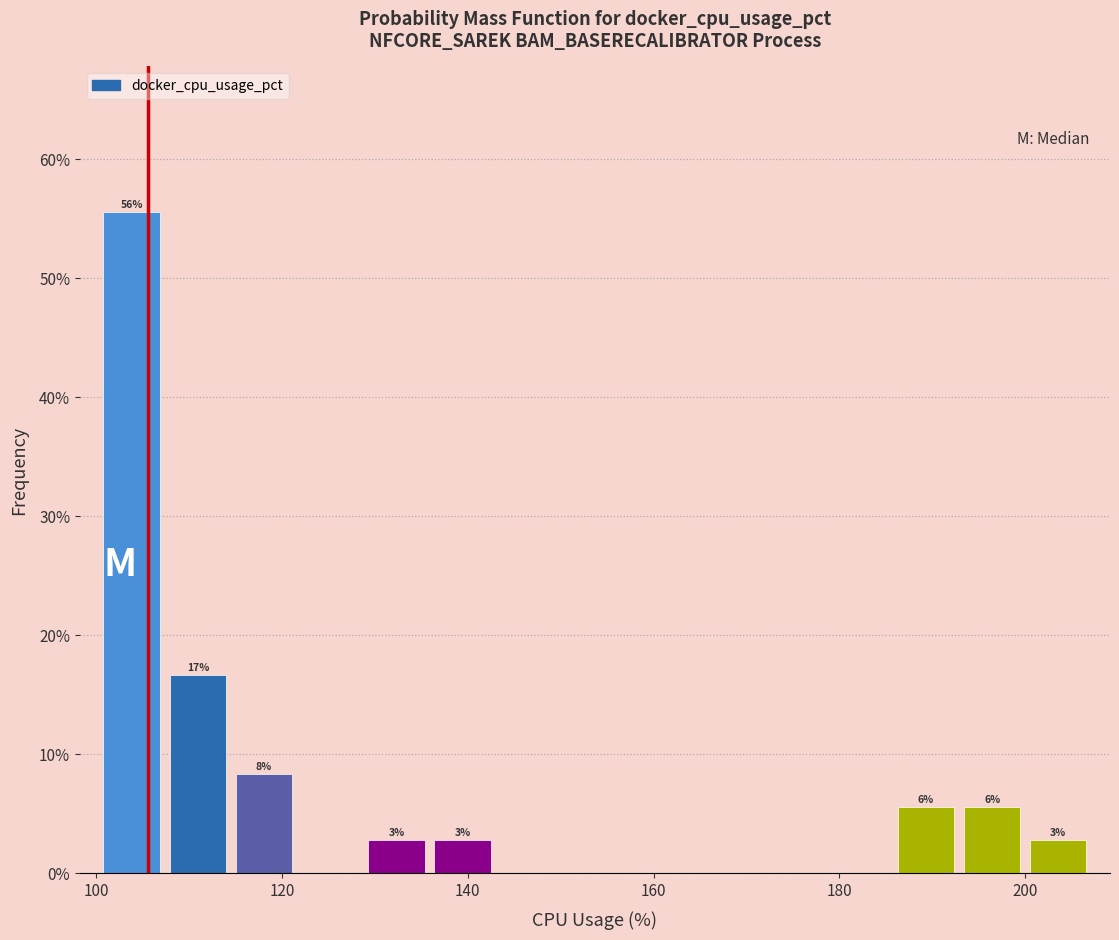

Around what value on the x-axis is the tallest bar? Give the approximate position of its centre, as read against the axis.

104